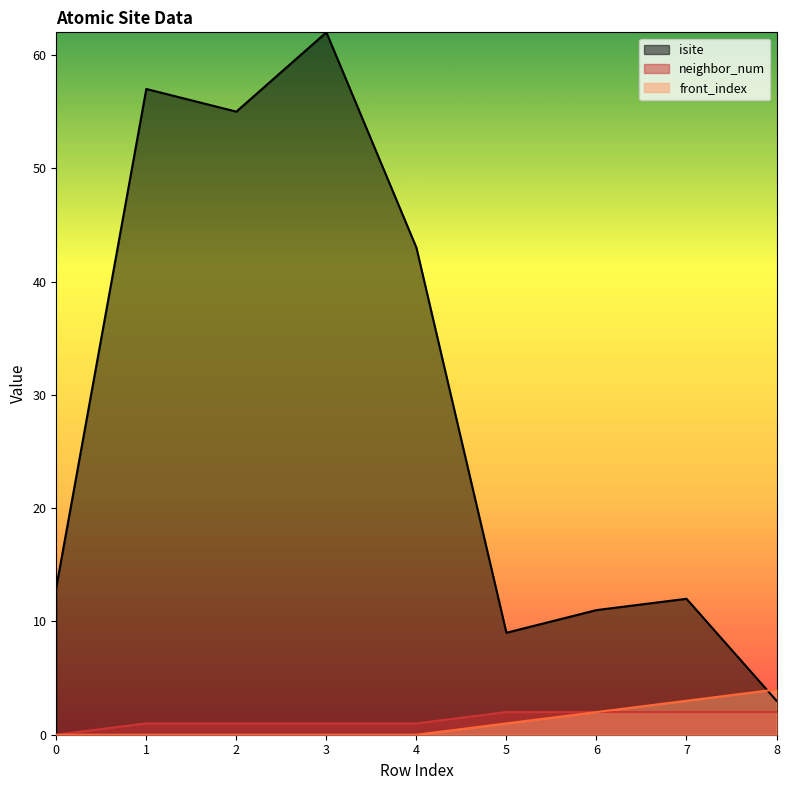

What is the average value of the isite series?

29